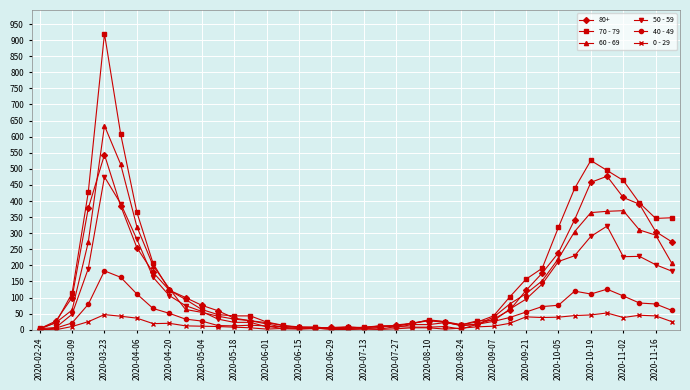

Which series has the widest spread of values?

70 - 79